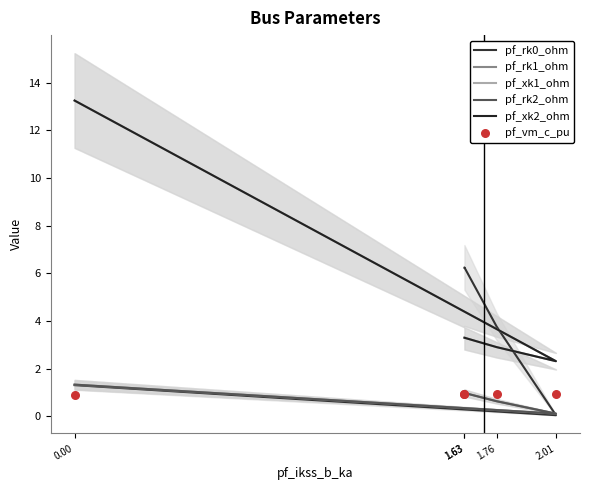

What are all the series names shown in the legend?

pf_rk0_ohm, pf_rk1_ohm, pf_xk1_ohm, pf_rk2_ohm, pf_xk2_ohm, pf_vm_c_pu